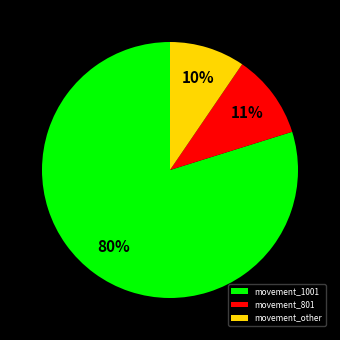

To the nearest percent, what percentage of the pie is movement_other?

10%